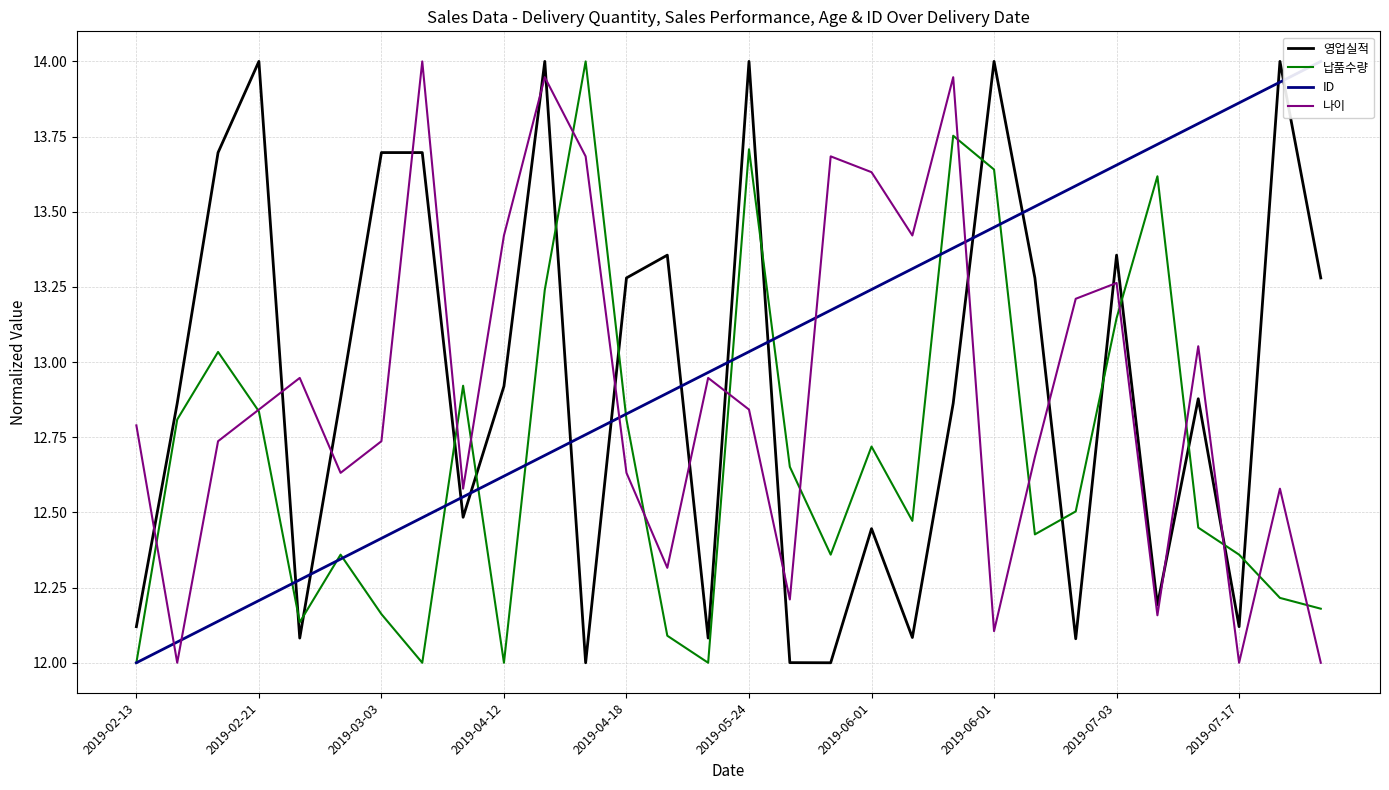

What is the difference between the 납품수량 values at 2019-07-03 and 18?

0.2